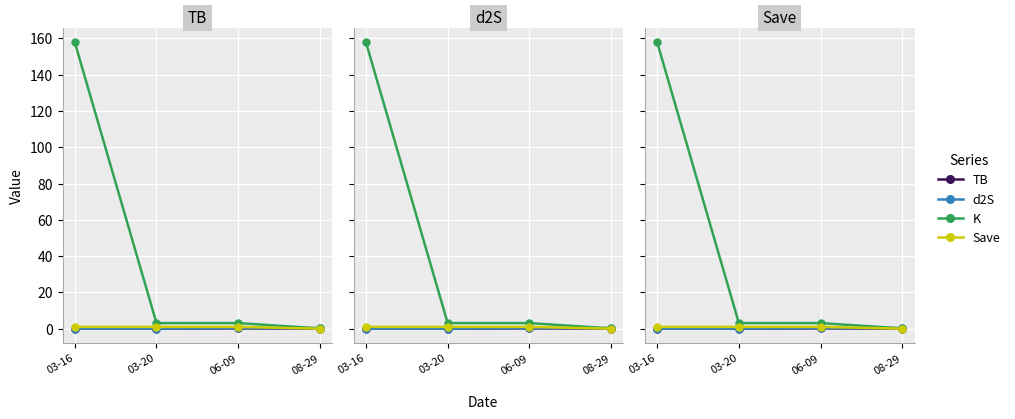

What is the total value across all series at 03-16?

158.8